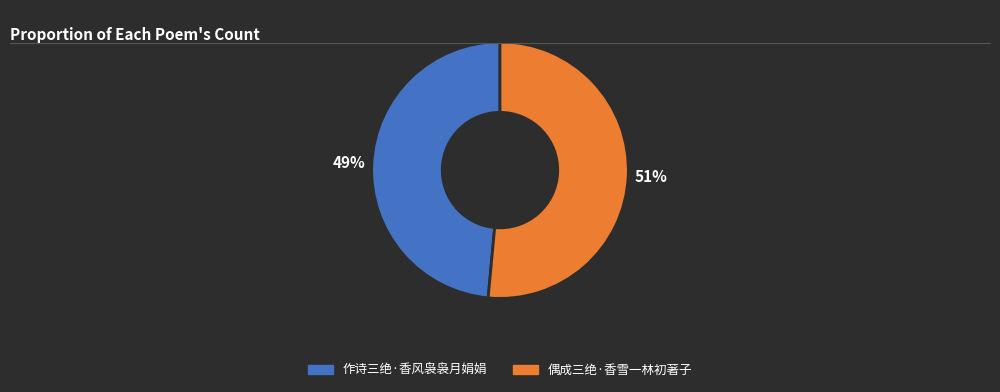

Which slice is the largest?

偶成三绝·香雪一林初著子